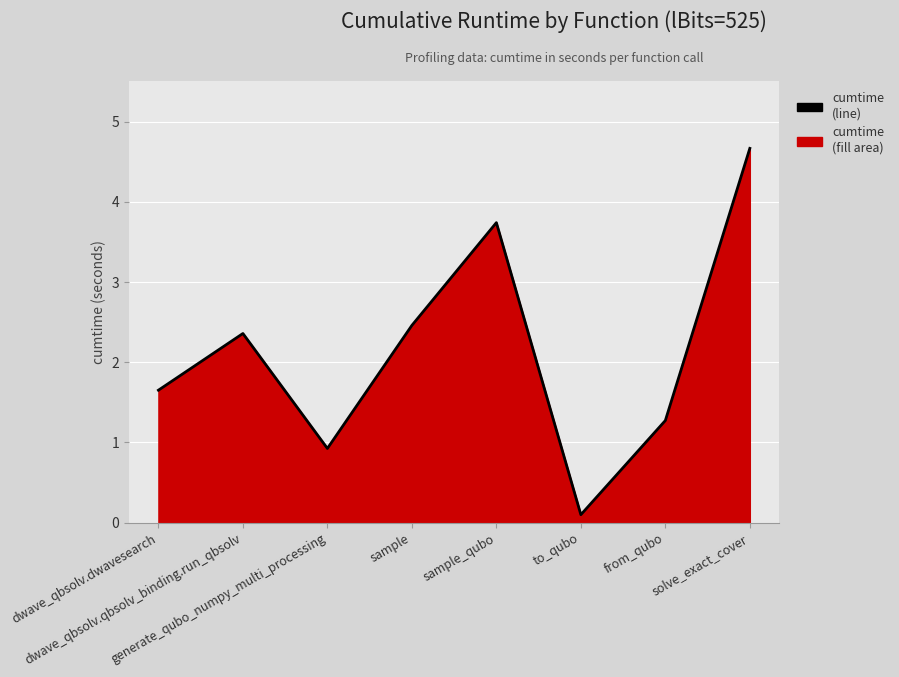

Which label corresponds to the smallest value in the chart?

to_qubo